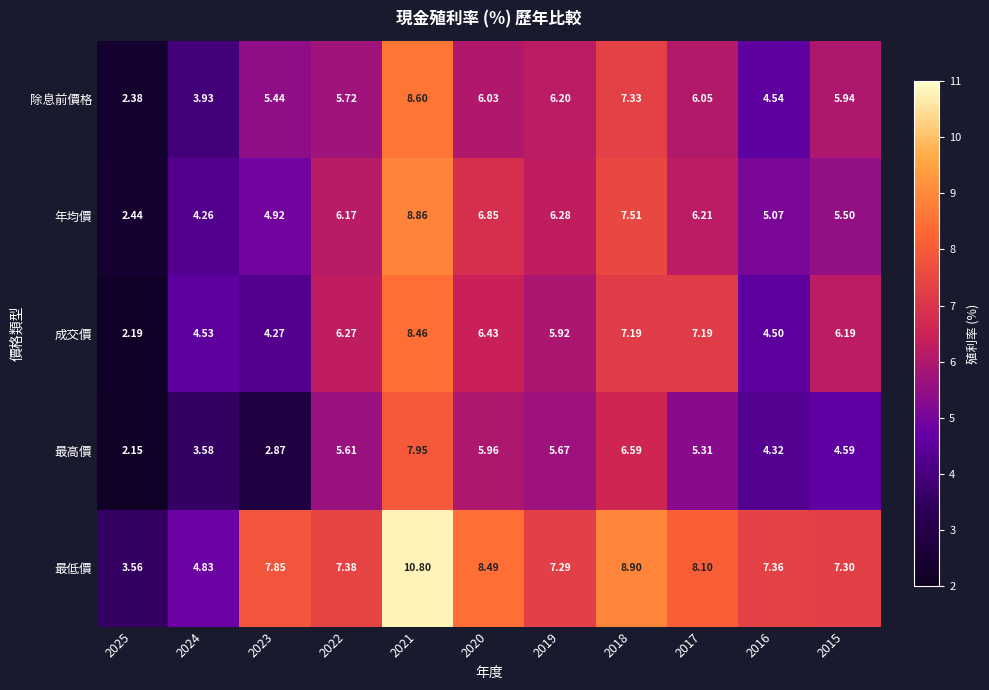

List the series in order of their peak value, highest first.

最低價, 年均價, 除息前價格, 成交價, 最高價